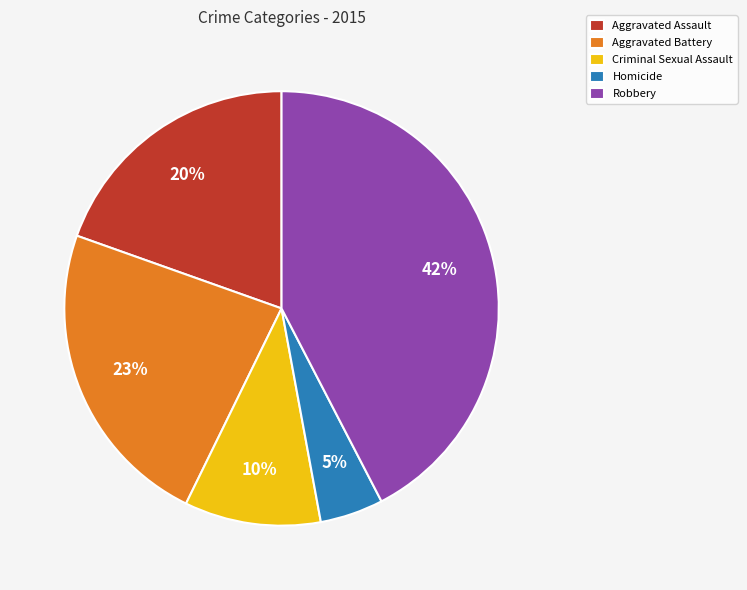

How many slices are in this pie chart?

5